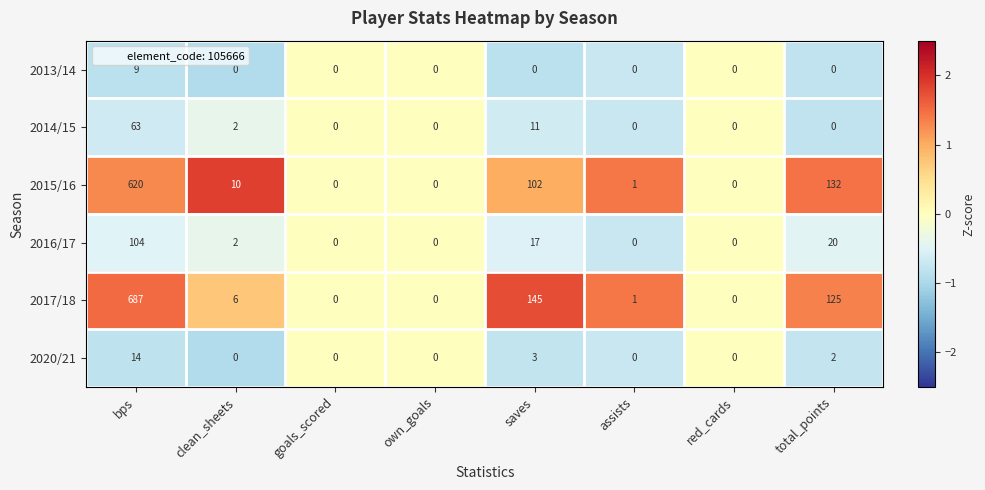

At which category is the sum across all series the highest?

bps